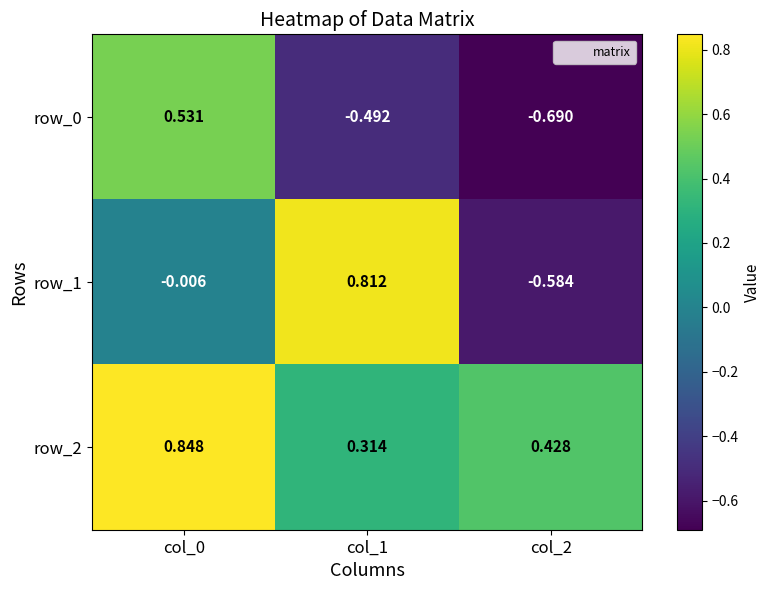

Is the value of row_0 at col_2 greater than the value of row_2 at col_2?

No